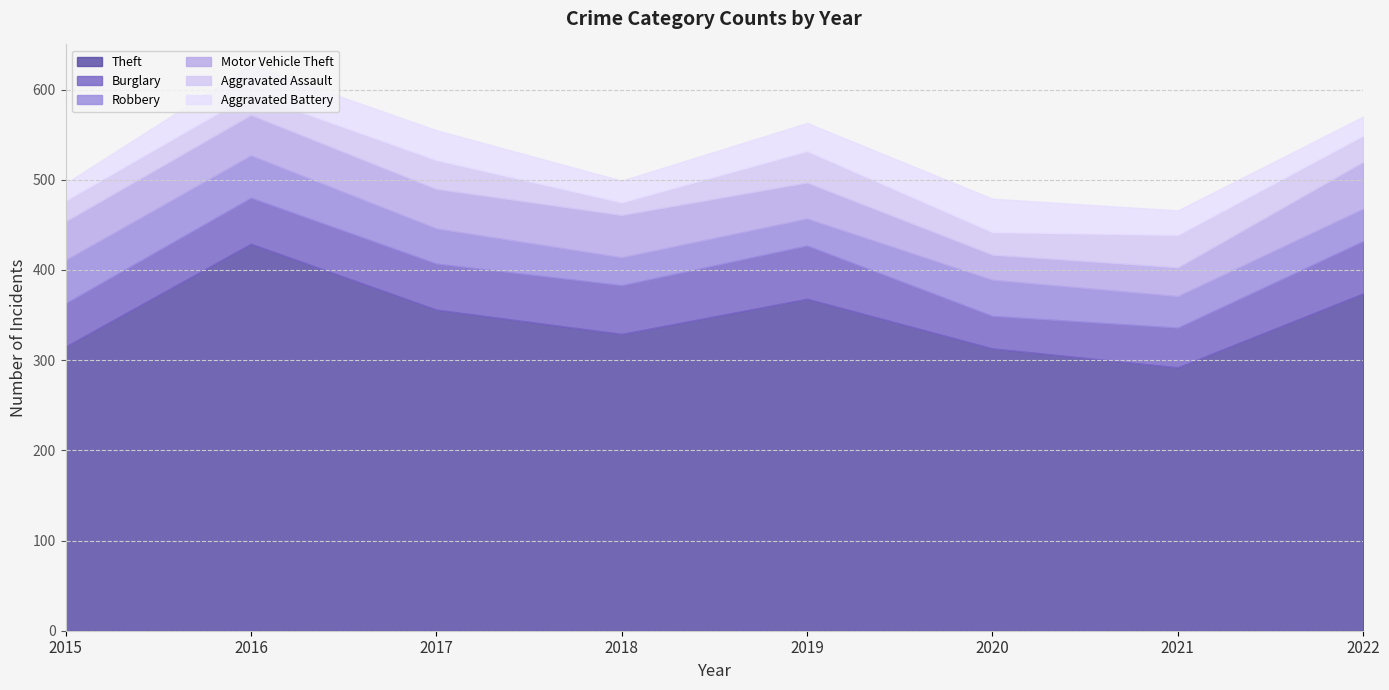

The Aggravated Assault series shows 25 at 2020. True or false?

True